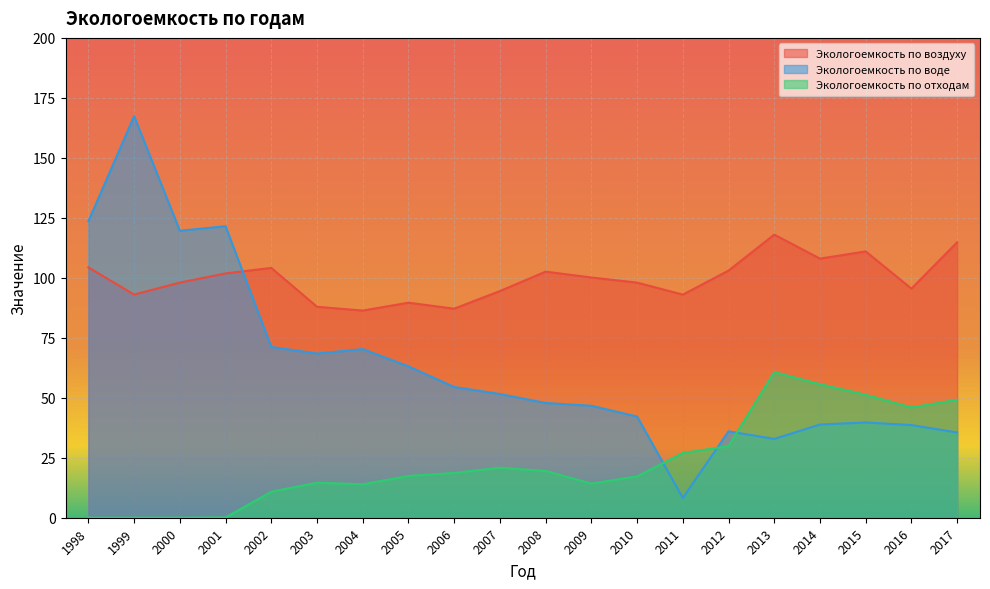

True or false: Экологоемкость по отходам and Экологоемкость по воздуху intersect in this chart.

False